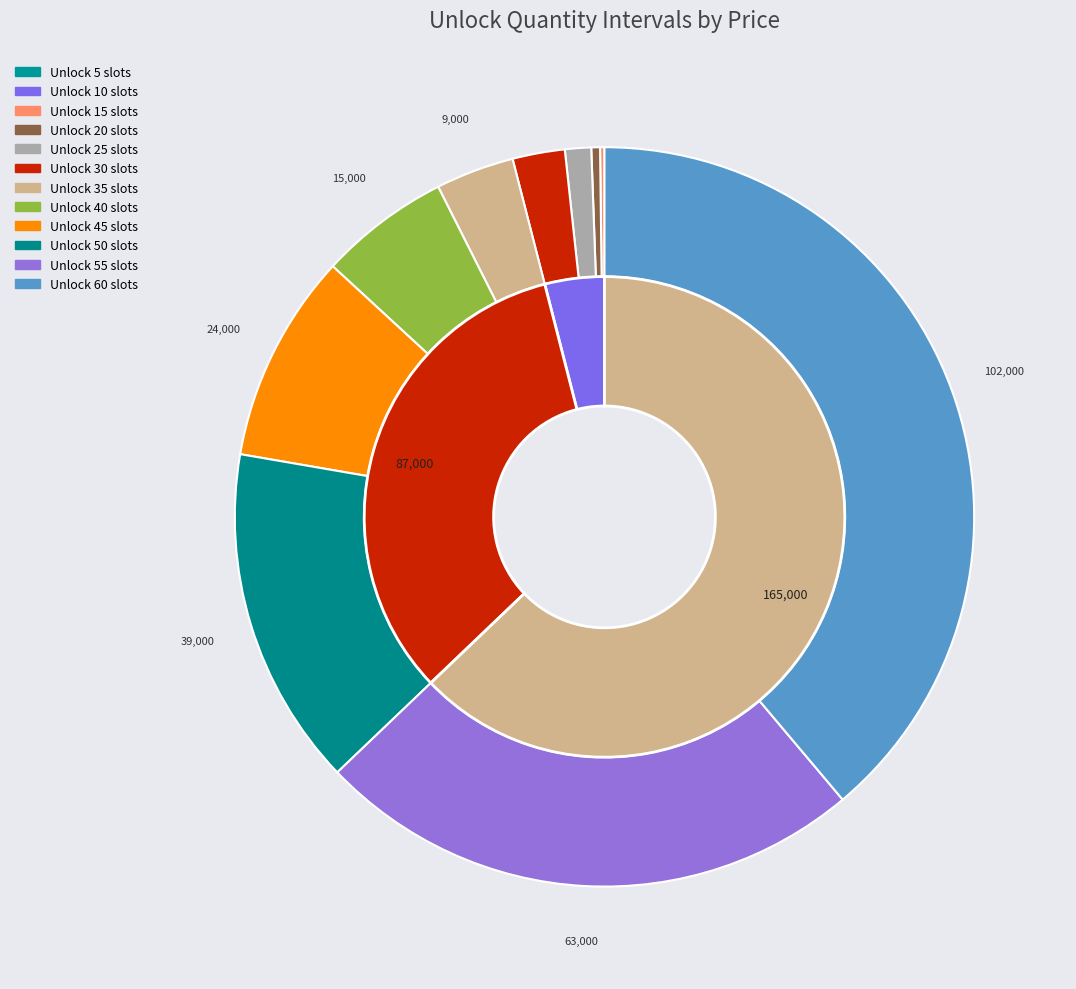

To the nearest percent, what is the combined percentage of 50 and 35?

18%